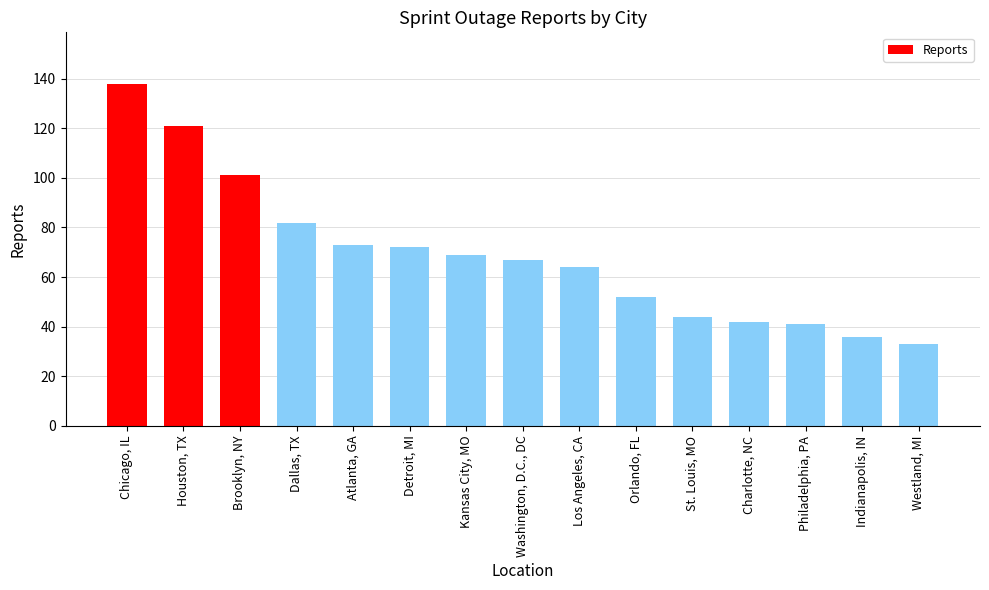

List the labels in order of value, largest first.

Chicago, IL, Houston, TX, Brooklyn, NY, Dallas, TX, Atlanta, GA, Detroit, MI, Kansas City, MO, Washington, D.C., DC, Los Angeles, CA, Orlando, FL, St. Louis, MO, Charlotte, NC, Philadelphia, PA, Indianapolis, IN, Westland, MI